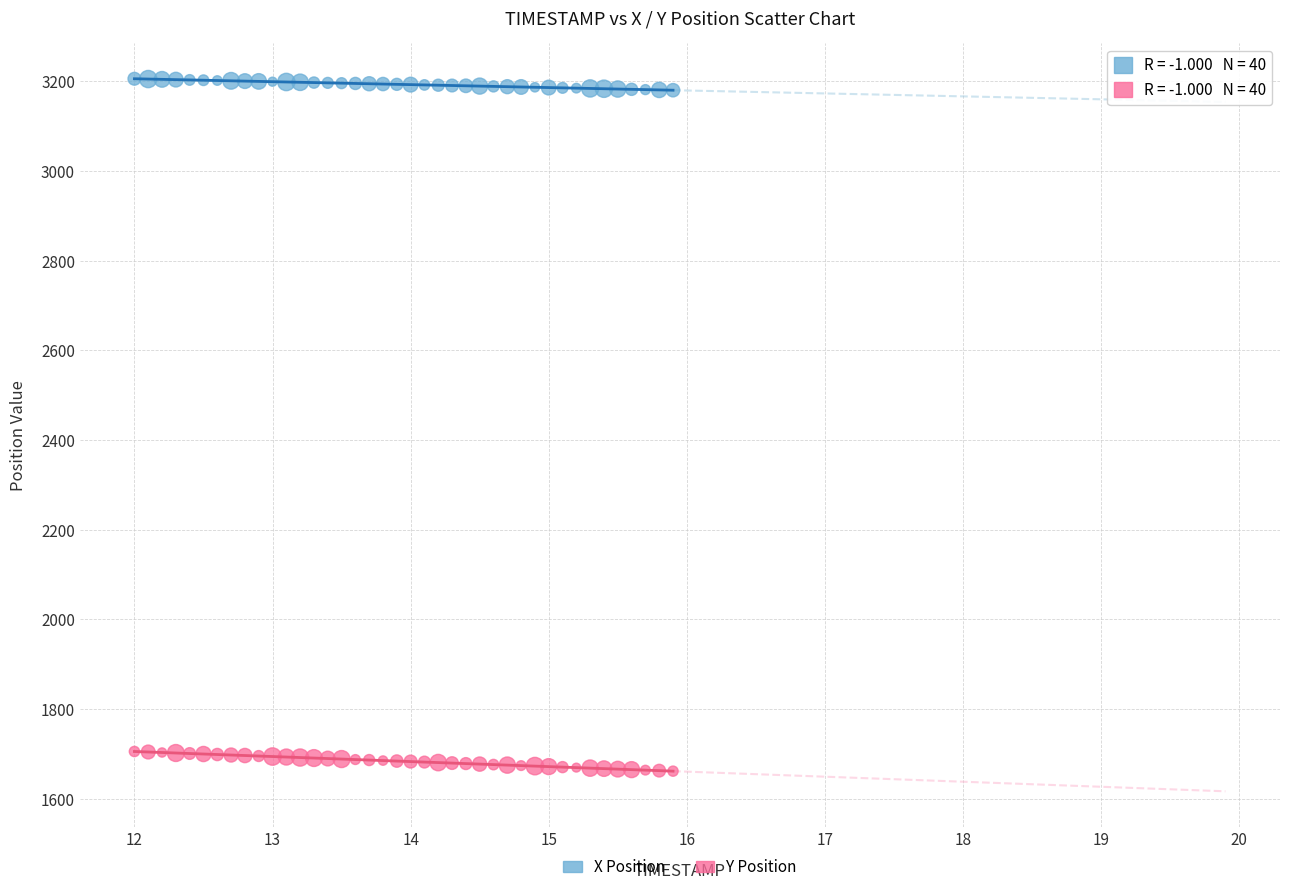

What is the X range (max minus min) for the scatter plot?

3.9